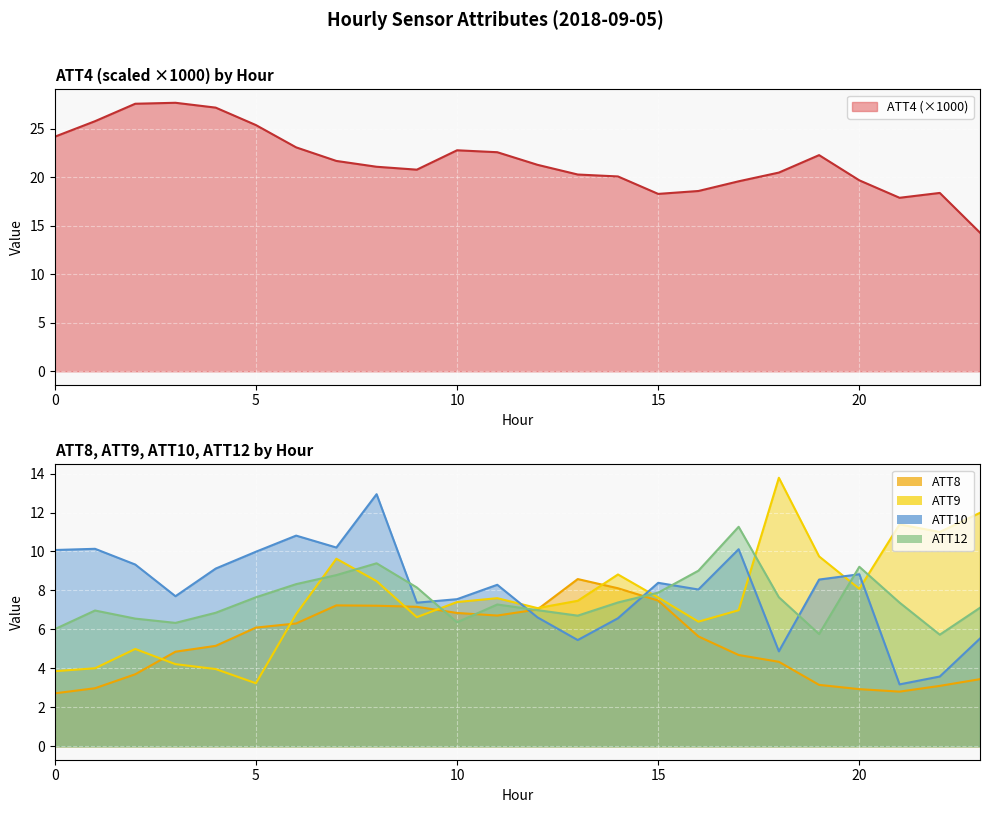

What is the average value of the ATT4 series?

21.7